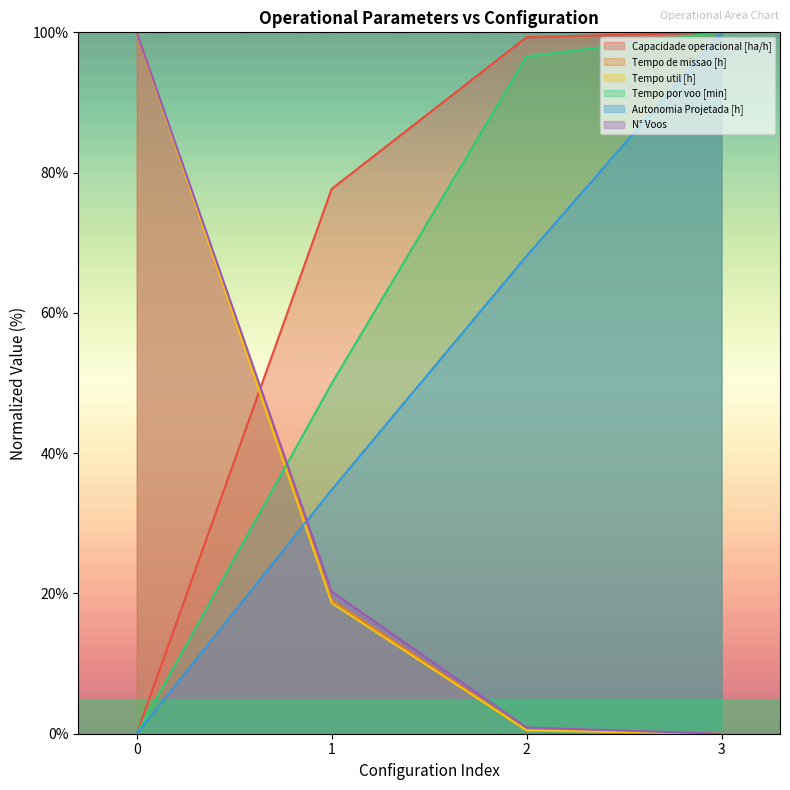

Reading left to right, what are all the values shown in this chart?

Capacidade operacional [ha/h]: 0=0.0	1=77.7	2=99.3	3=100.0
Tempo de missao [h]: 0=100.0	1=19.1	2=0.6	3=0.0
Tempo util [h]: 0=100.0	1=18.6	2=0.5	3=0.0
Tempo por voo [min]: 0=0.0	1=49.9	2=96.6	3=100.0
Autonomia Projetada [h]: 0=0.0	1=34.8	2=68.1	3=100.0
N° Voos: 0=100.0	1=20.3	2=0.9	3=0.0